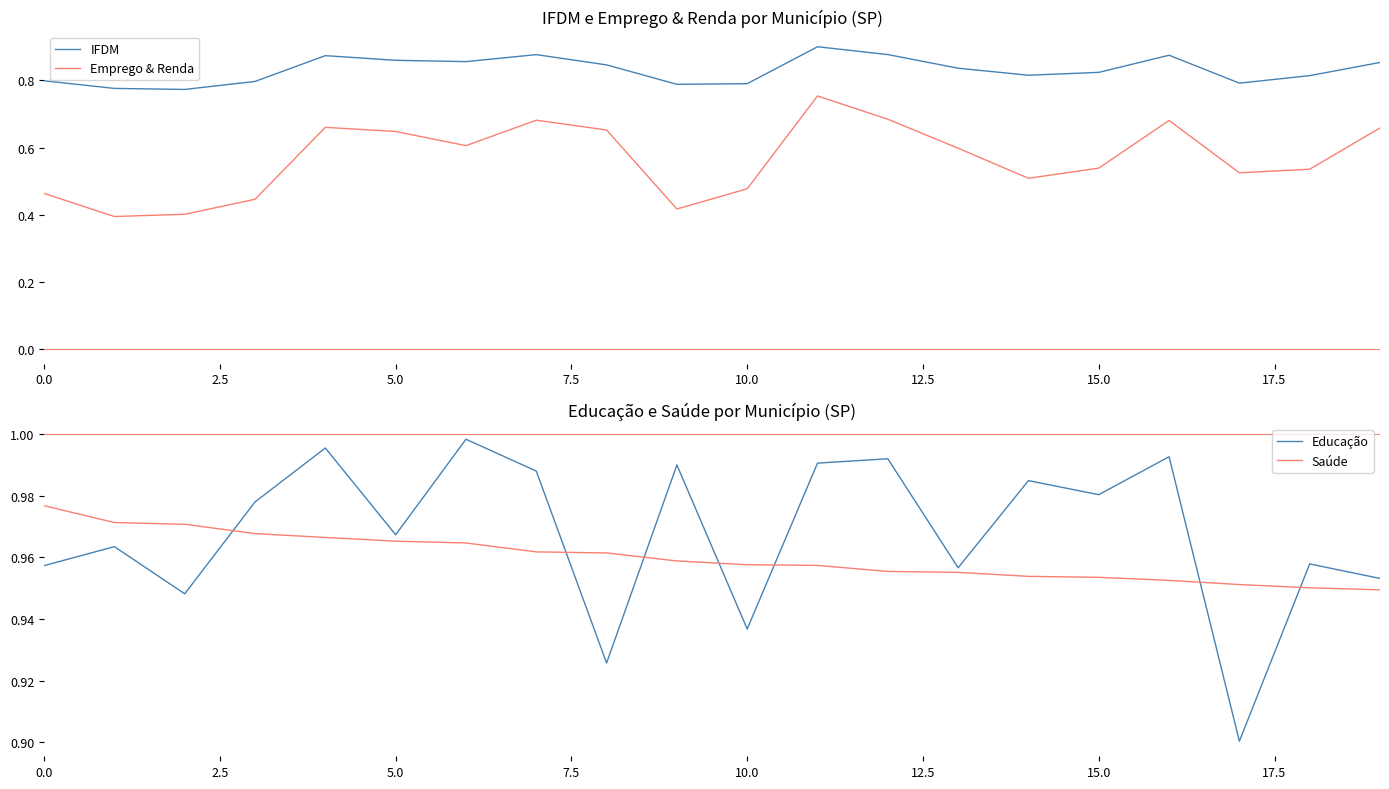

At which label does Educação reach its minimum?

17